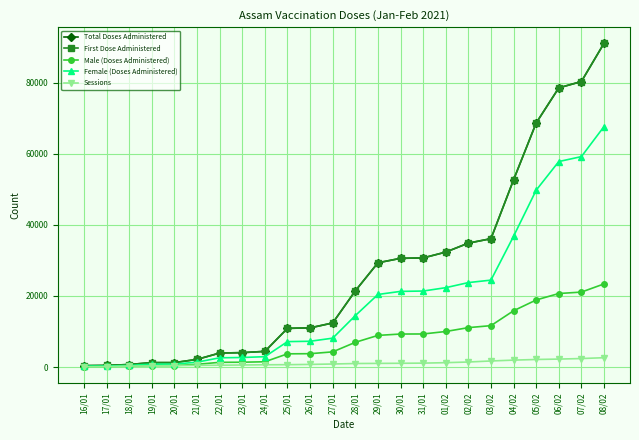

What is the sum of all Total Doses Administered values?

639369